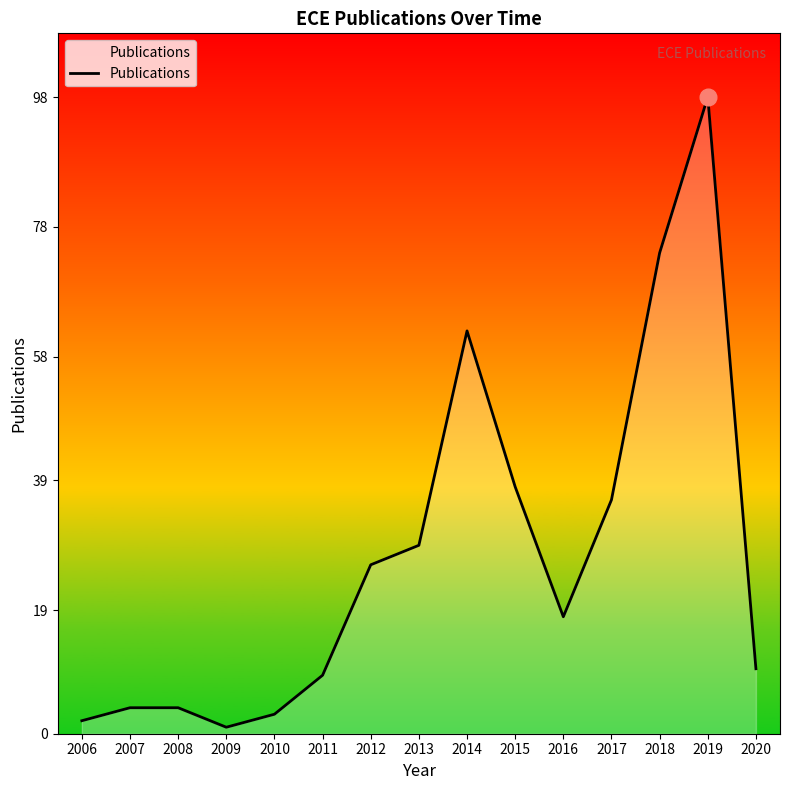

True or false: the data shows 95 at 2014.

False